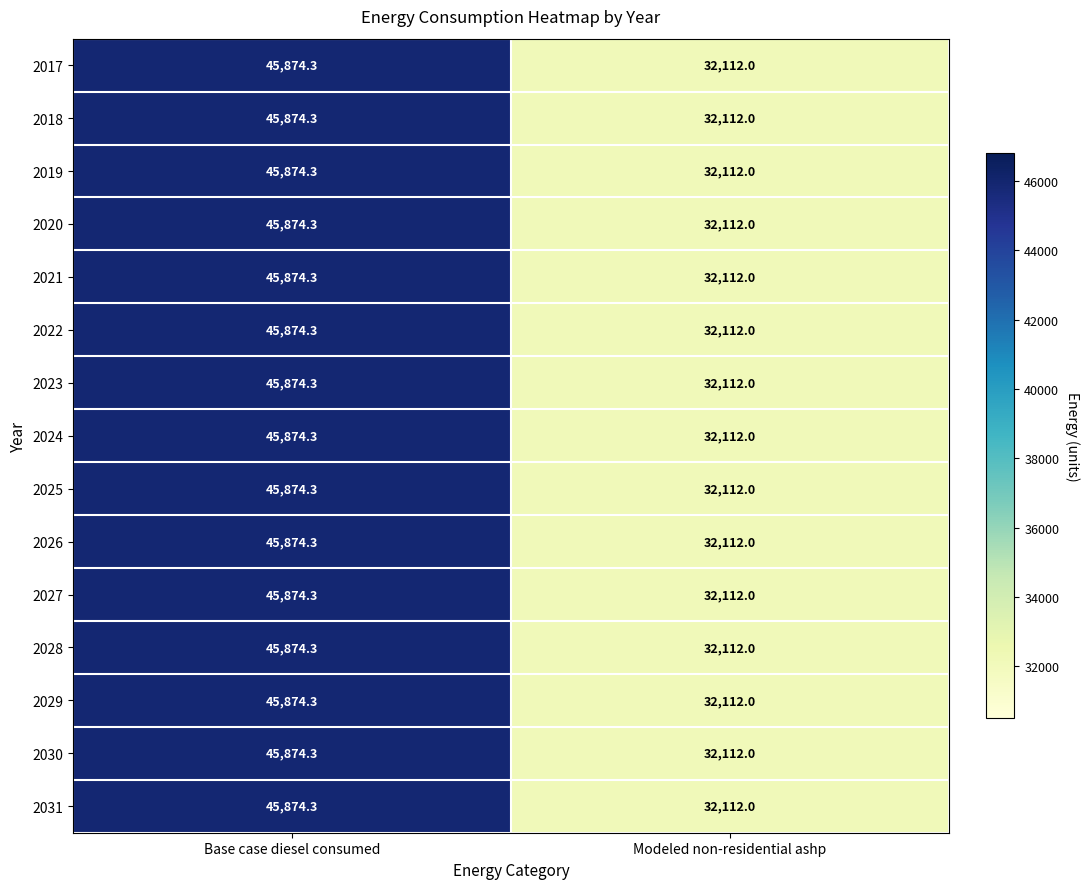

How many distinct data groups are displayed?

15